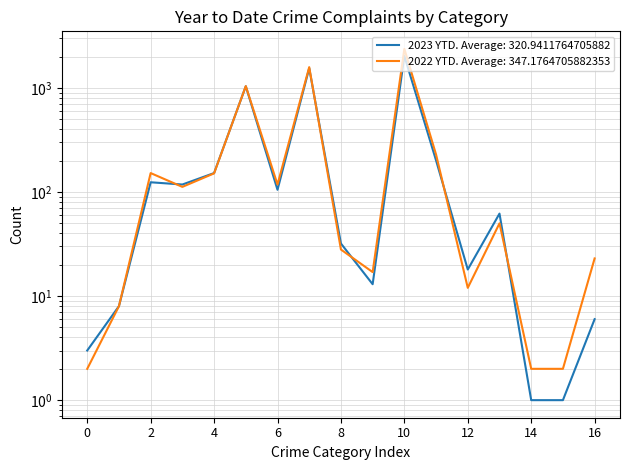

True or false: 2023 Year to Date and 2022 Year to Date intersect in this chart.

True